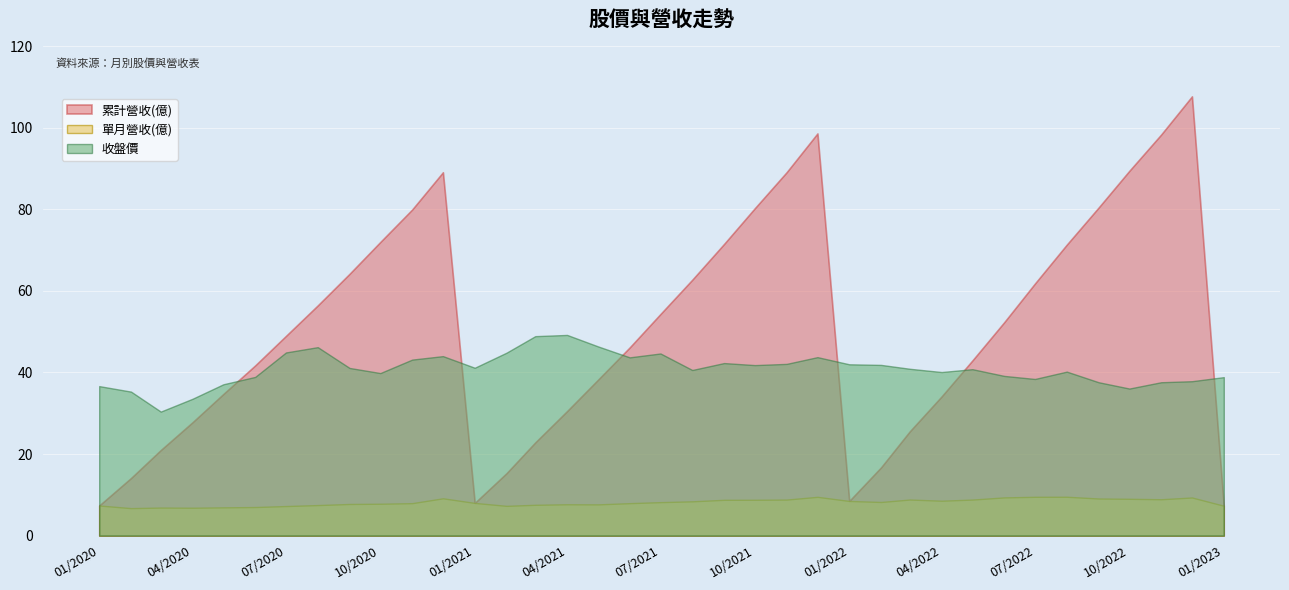

Where is 單月營收(億) nearest to the value 8?

2021-01